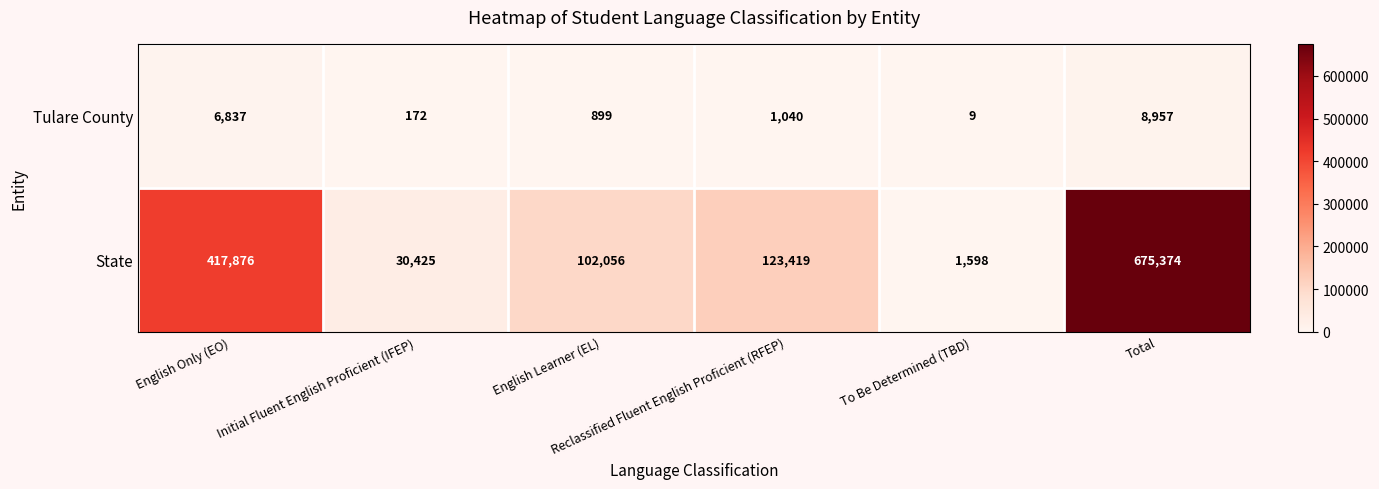

Rank the series by their average value, from highest to lowest.

State, Tulare County